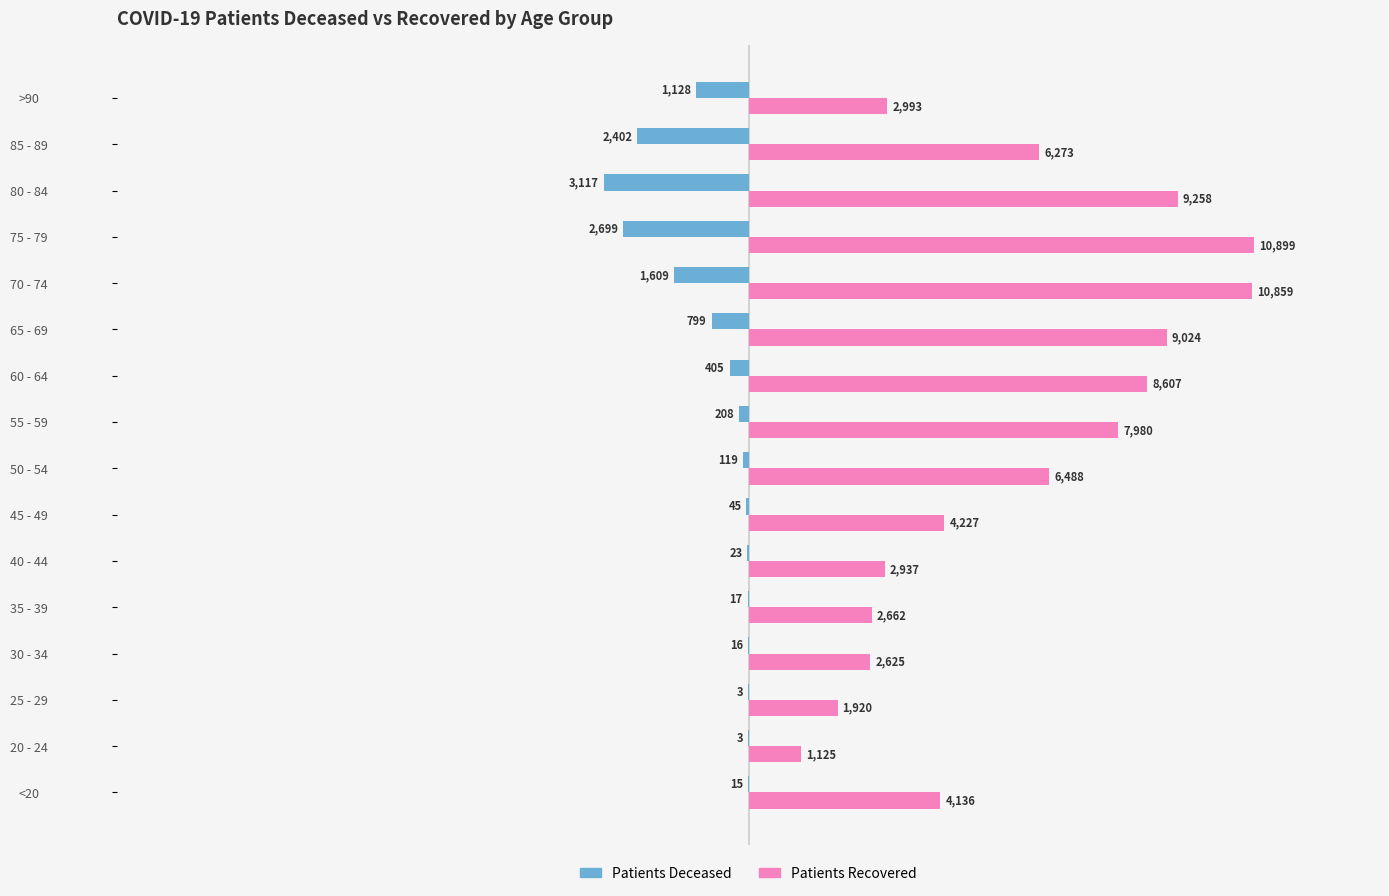

At which category does the chart reach its peak across all series?

75 - 79